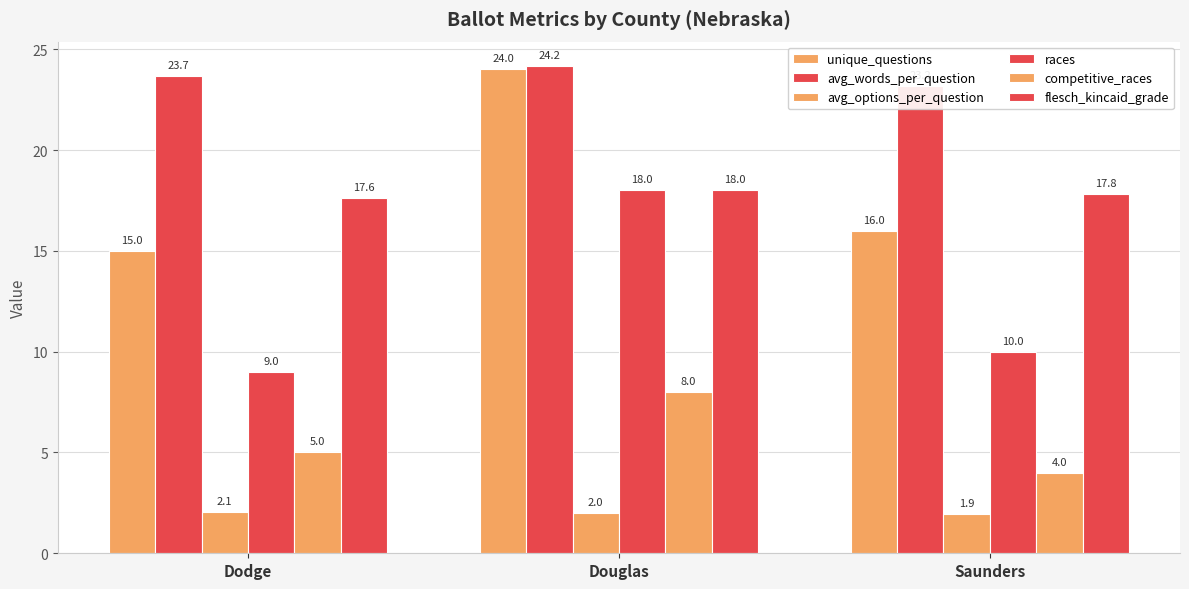

Are the bars grouped side by side (vs. stacked)?

Yes